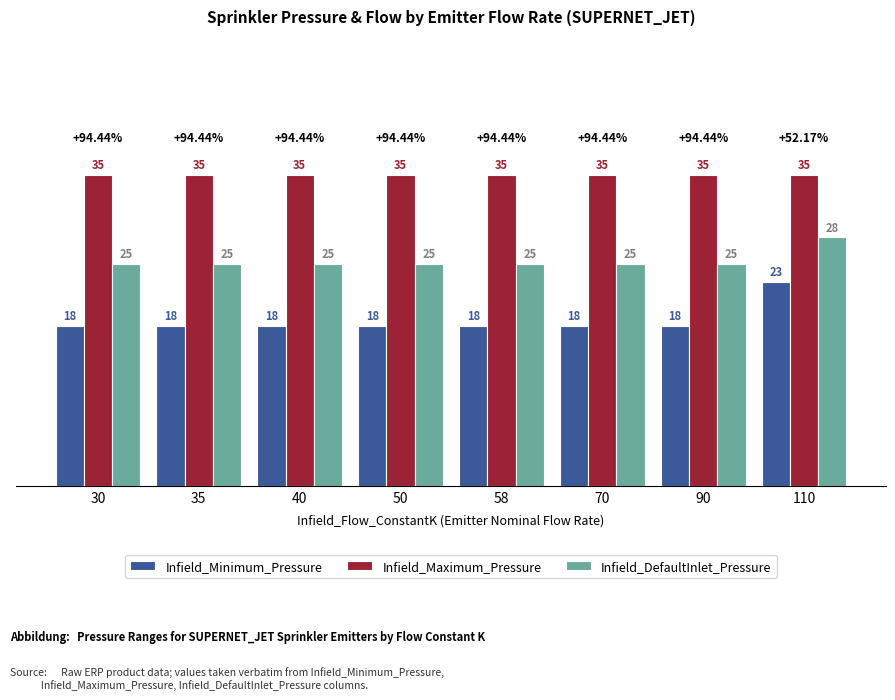

List the series in order of their peak value, lowest first.

Infield_Minimum_Pressure, Infield_DefaultInlet_Pressure, Infield_Maximum_Pressure